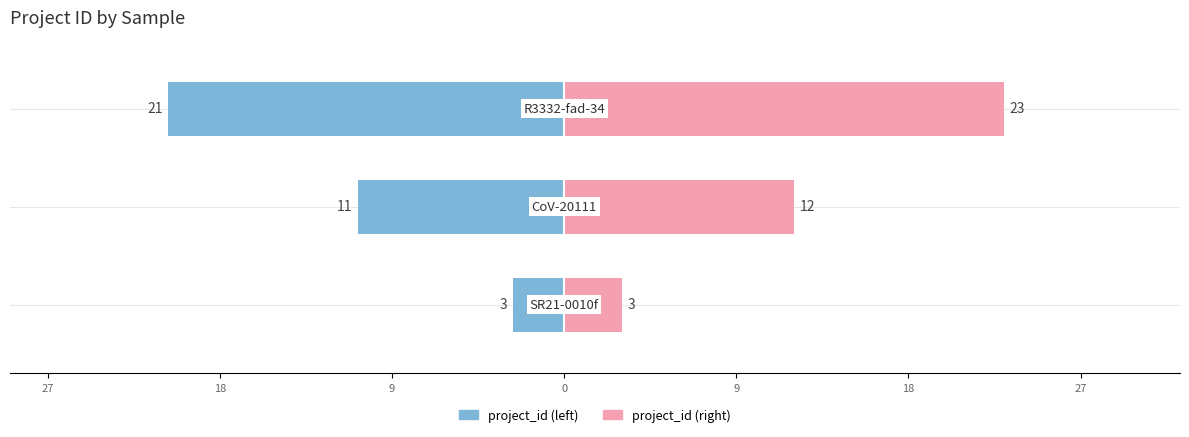

Are the bars horizontal?

Yes